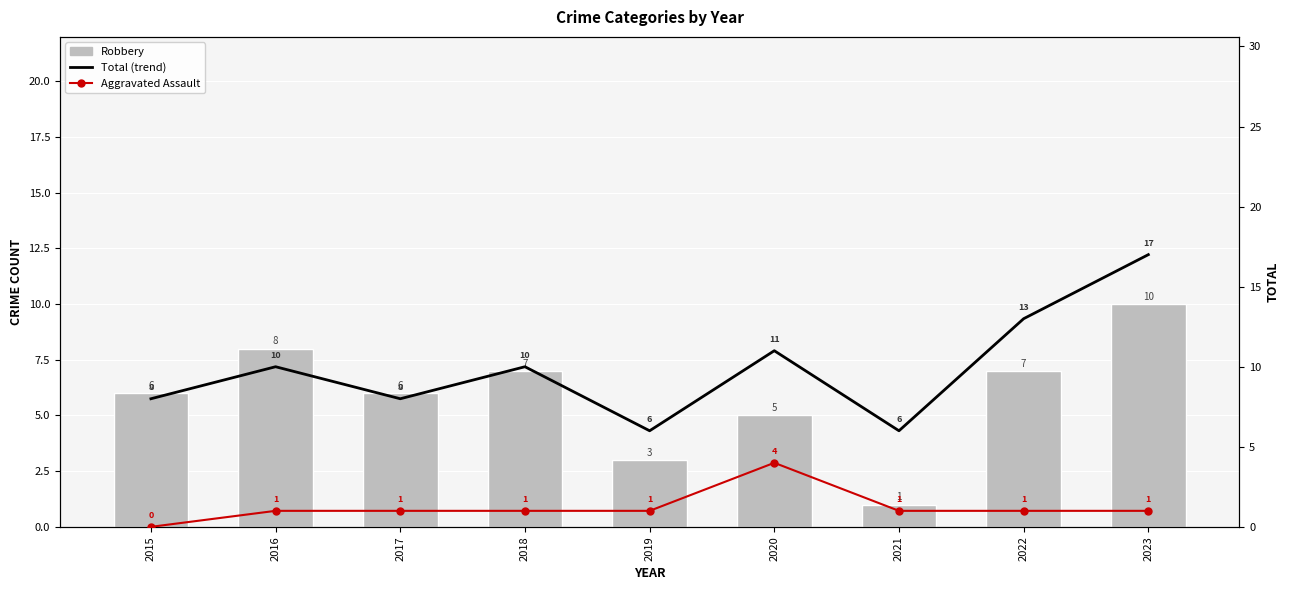

What is the value of the Total (7-yr trend) bar at the 2nd from the left?

10